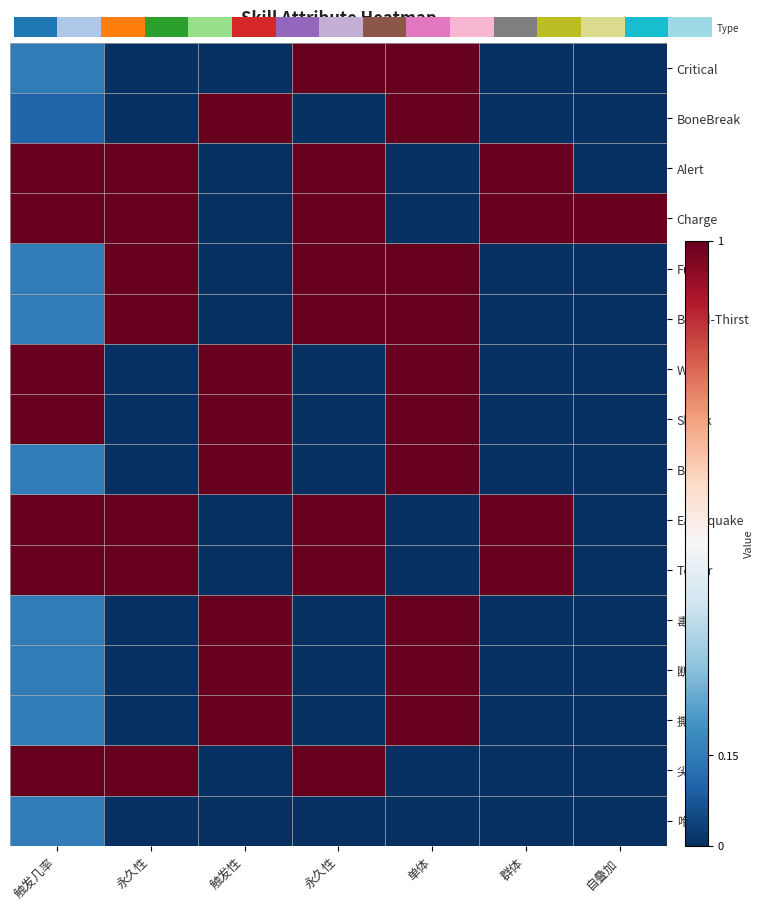

What is the highest value of the Bleed series?

1.0